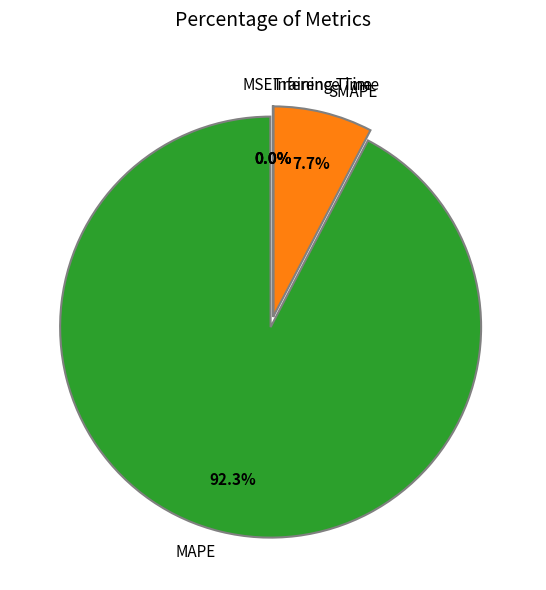

Which category has the biggest portion of the pie?

MAPE